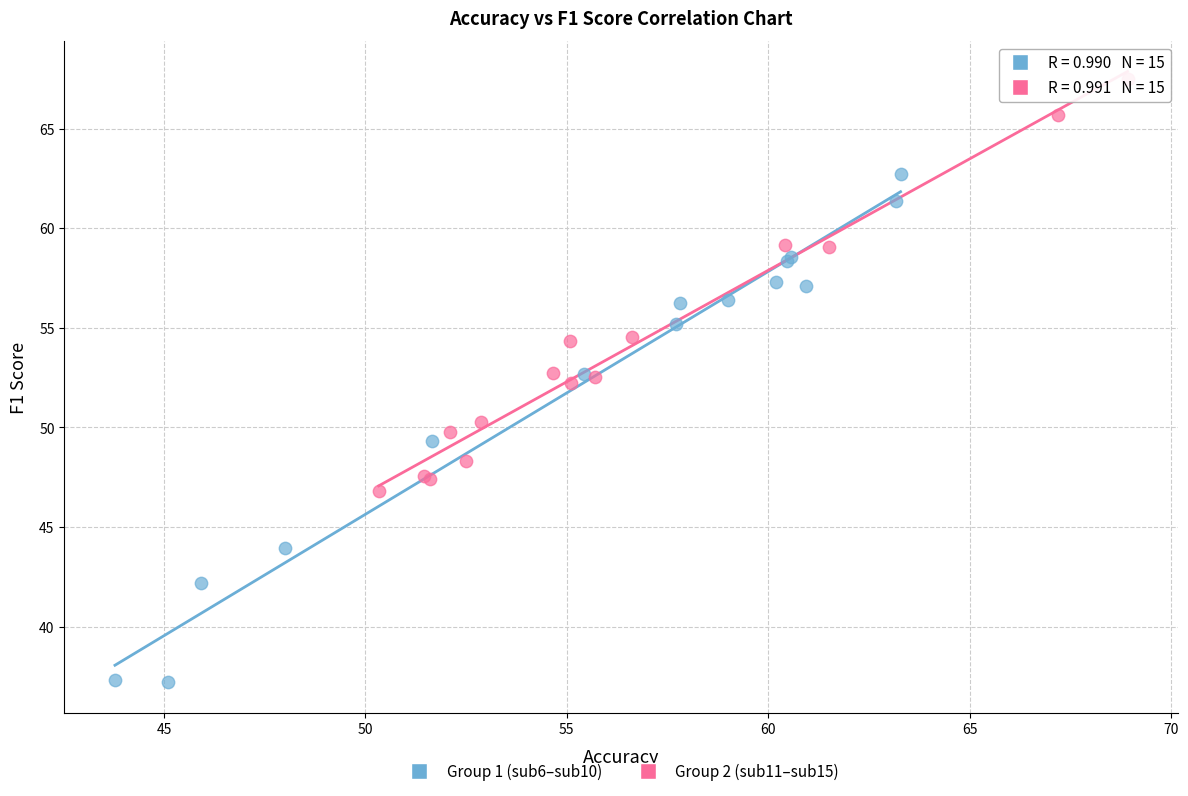

Which series reaches the minimum Y coordinate?

Group 1 (sub6–sub10)